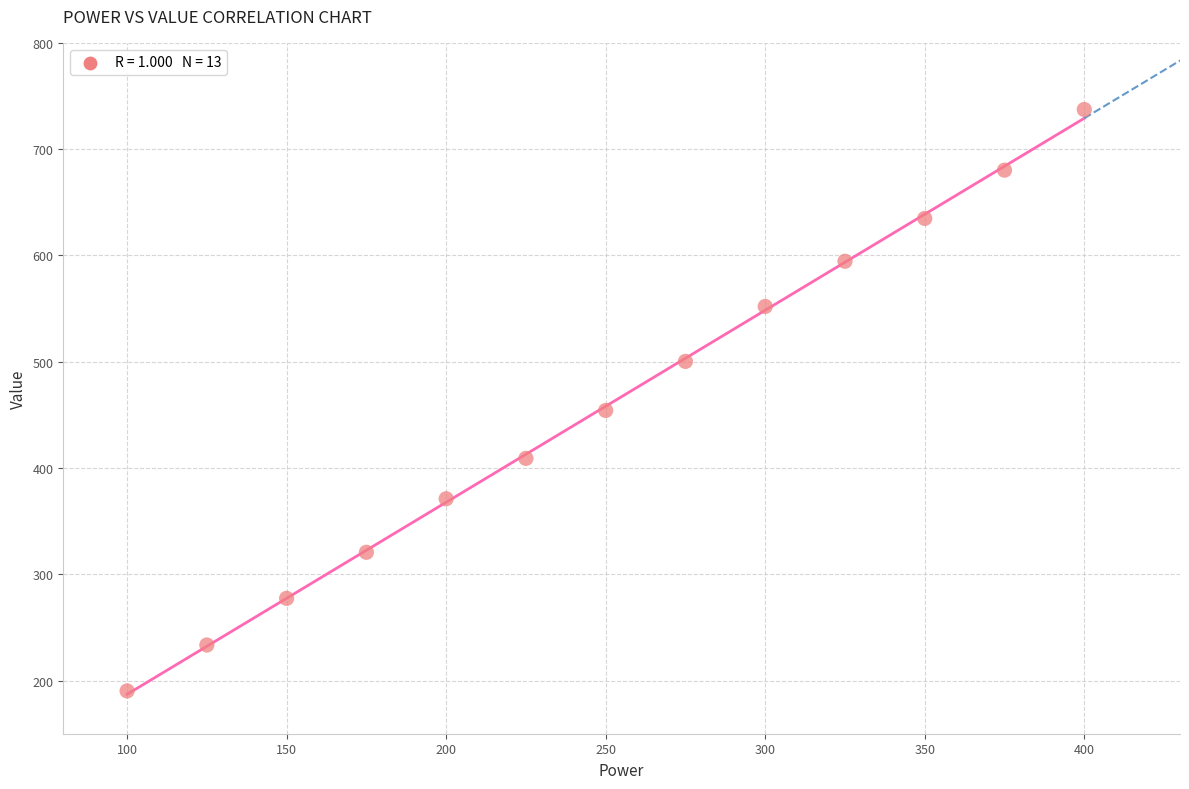

What is the range of Y values (max minus min)?

547.0